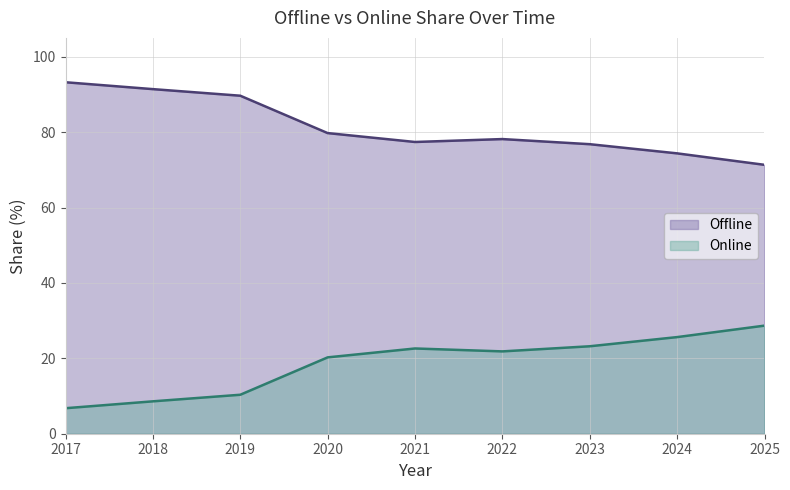

The value of Online at 2024 is 25.6. True or false?

True